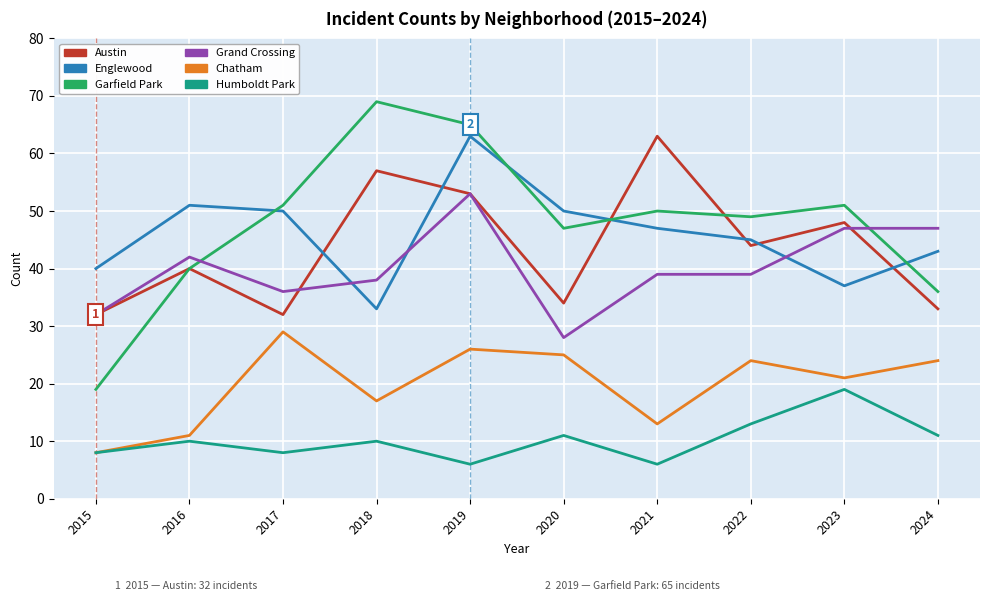

True or false: Chatham and Grand Crossing intersect in this chart.

False